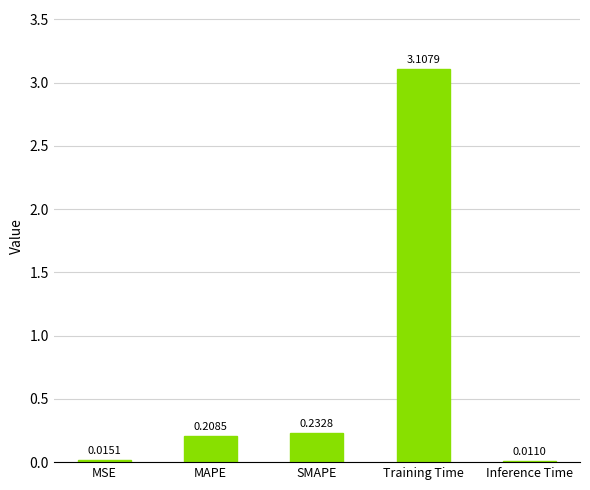

List the labels in order of value, largest first.

Training Time, SMAPE, MAPE, MSE, Inference Time